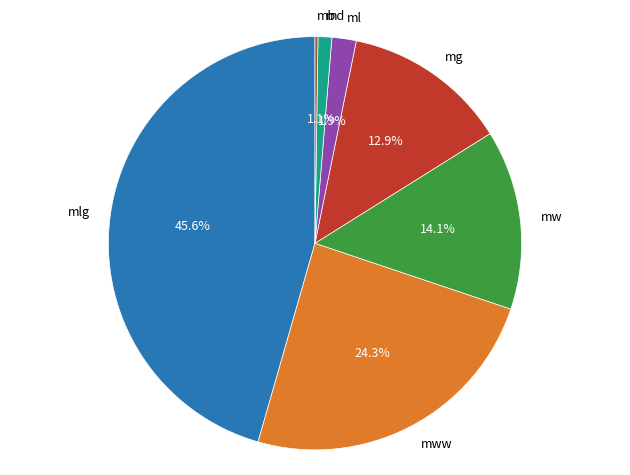

Approximately how many times larger is the value at mww compared to mw?

1.7